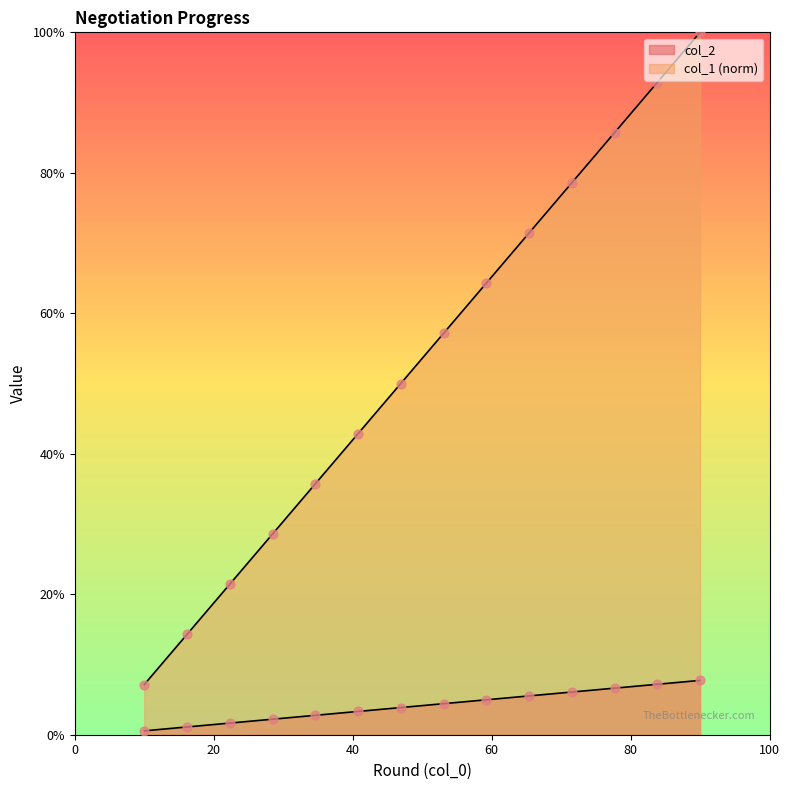

Which series reaches the maximum Y coordinate?

col_1